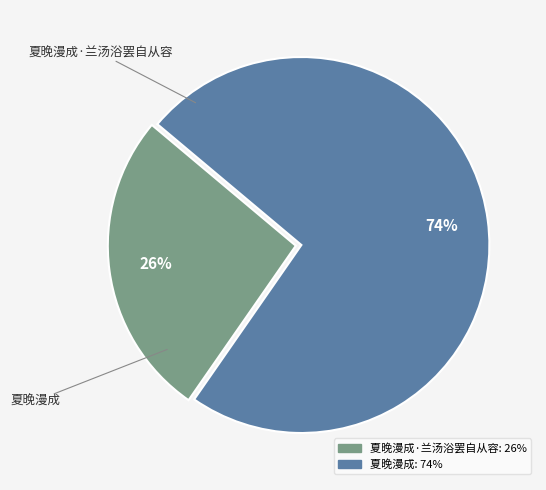

Which slice represents more than half of the pie?

夏晚漫成